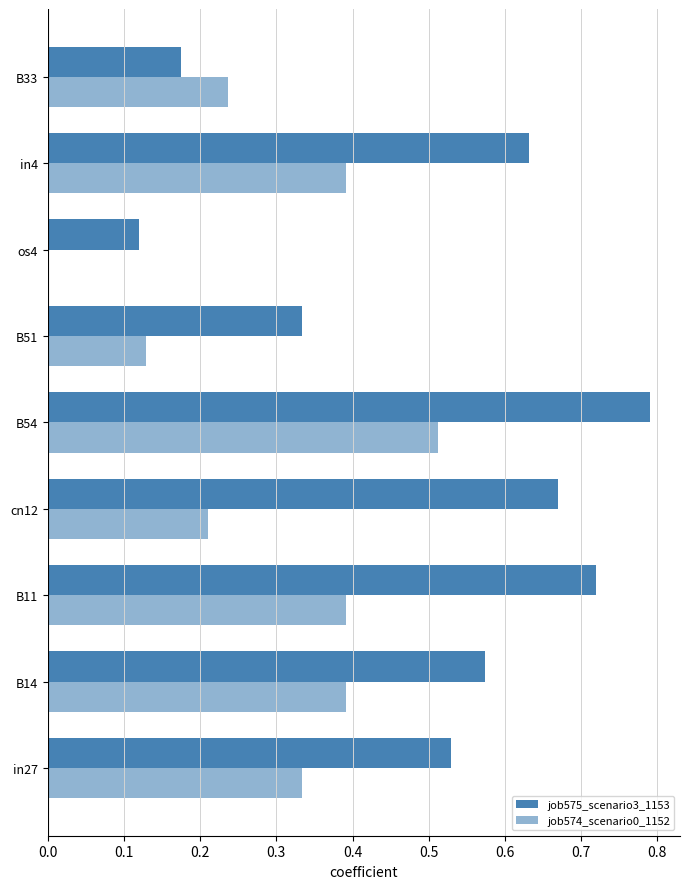

Which series has the largest range (max minus min)?

job575_scenario3_1153